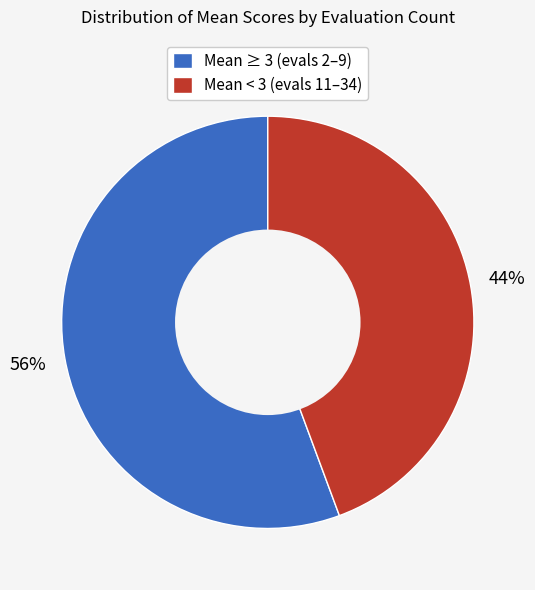

Is it true that Mean < 3 (evals 11–34) is 44% of the pie?

True